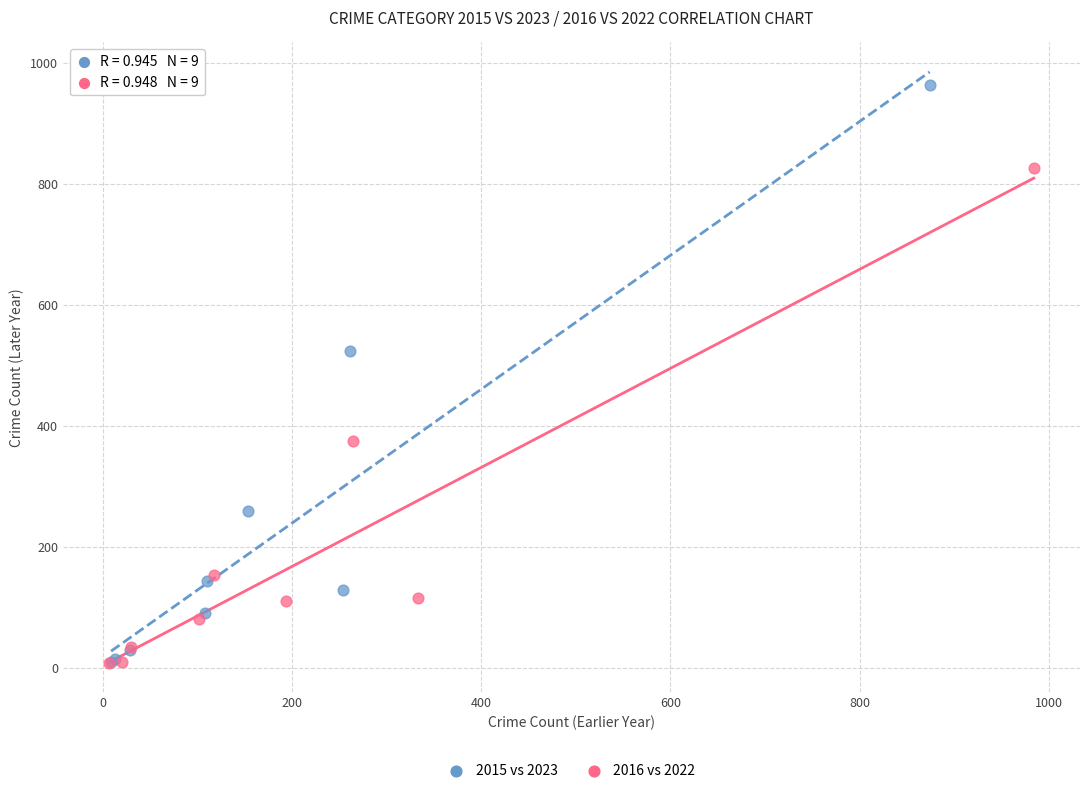

Which series reaches the maximum Y coordinate?

2015 vs 2023